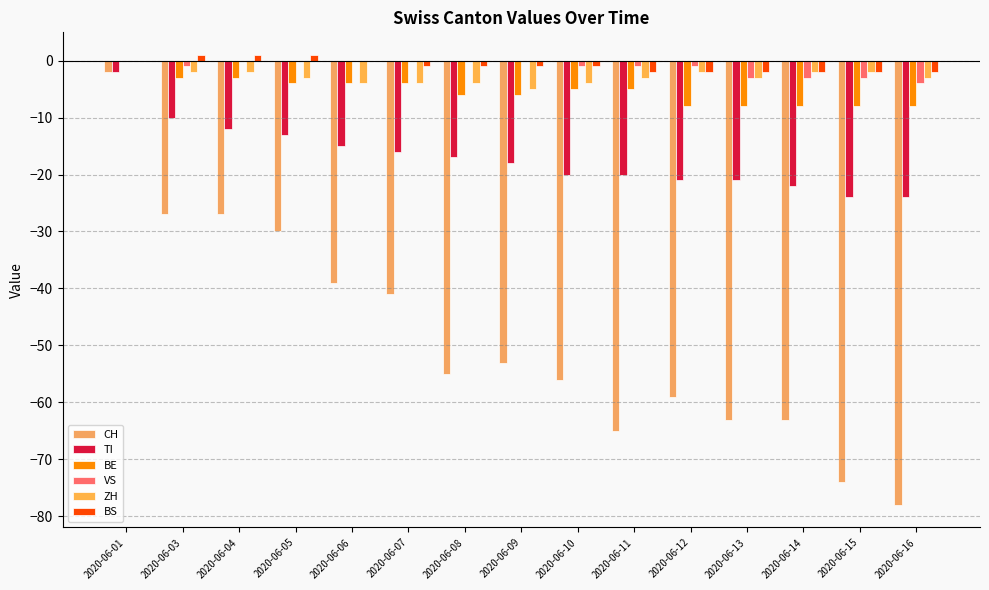

Rank the series at 2020-06-04 from lowest to highest value.

CH, TI, BE, ZH, VS, BS